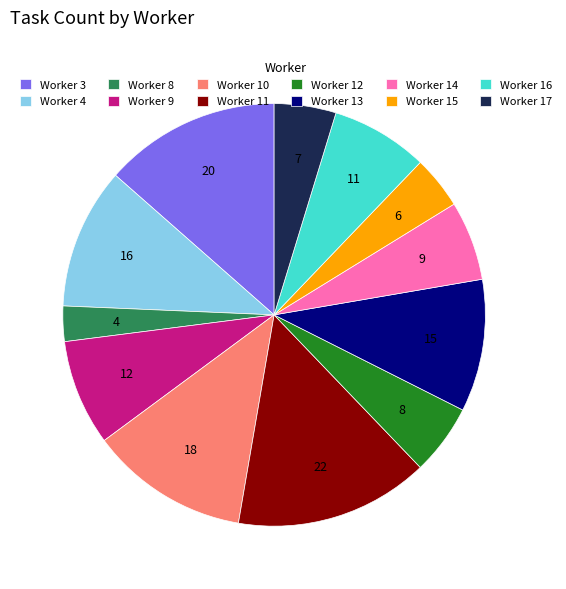

What is the largest slice in the pie chart?

Worker 11